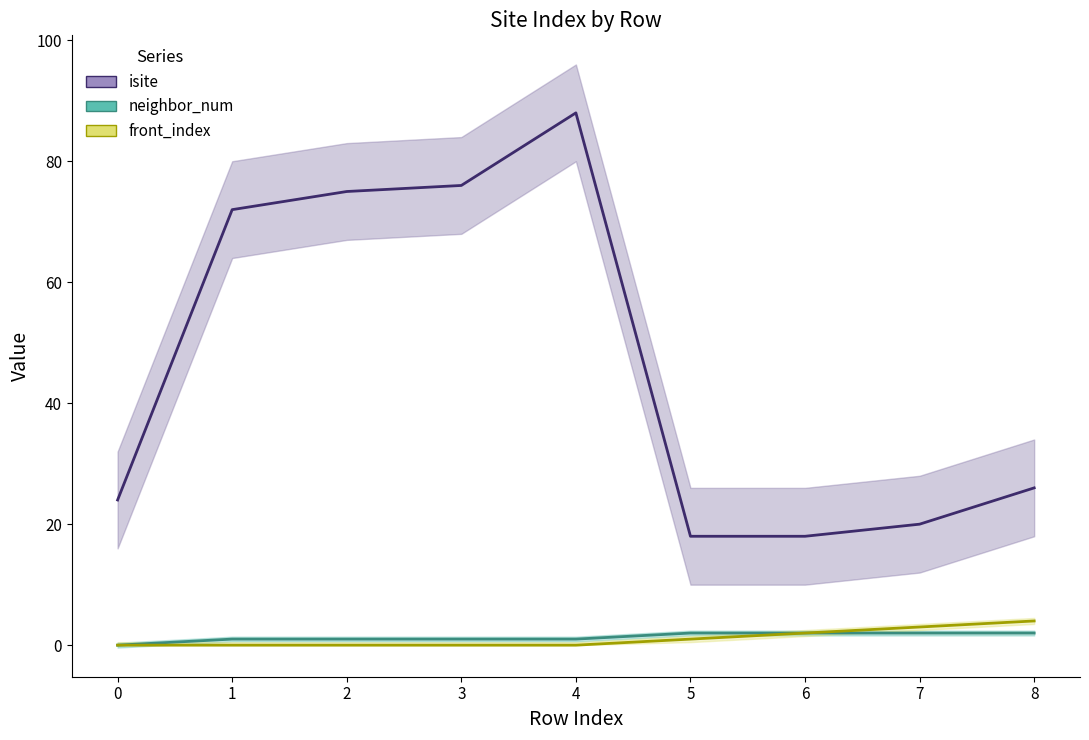

Rank the series at 6 from lowest to highest value.

neighbor_num, front_index, isite